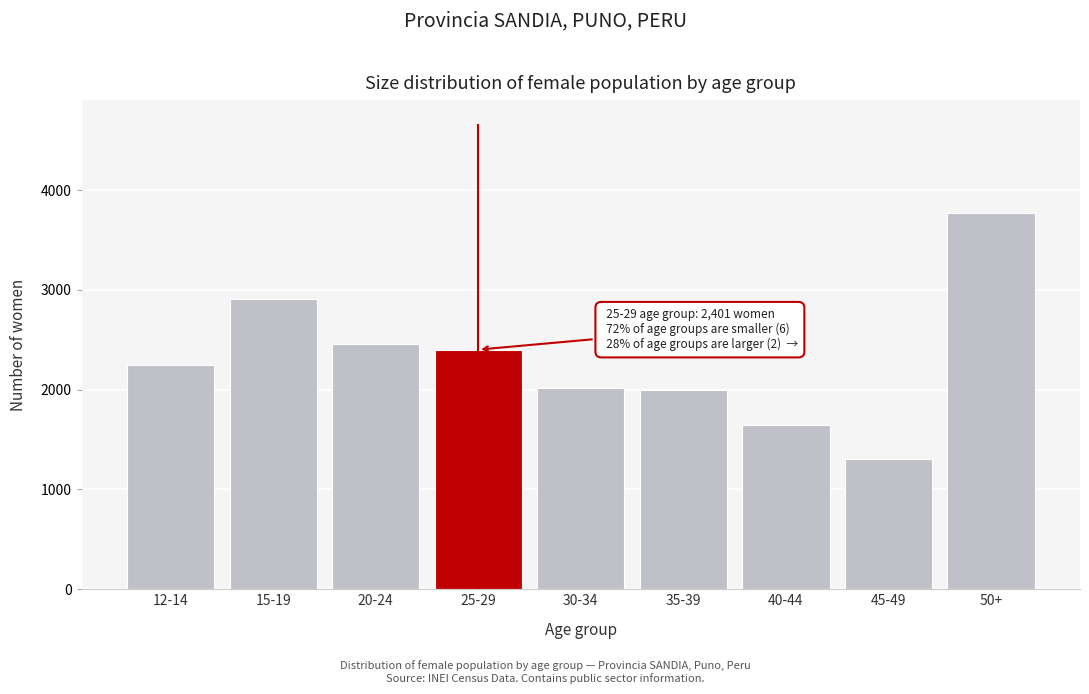

At which category does the chart reach its minimum across all series?

45-49